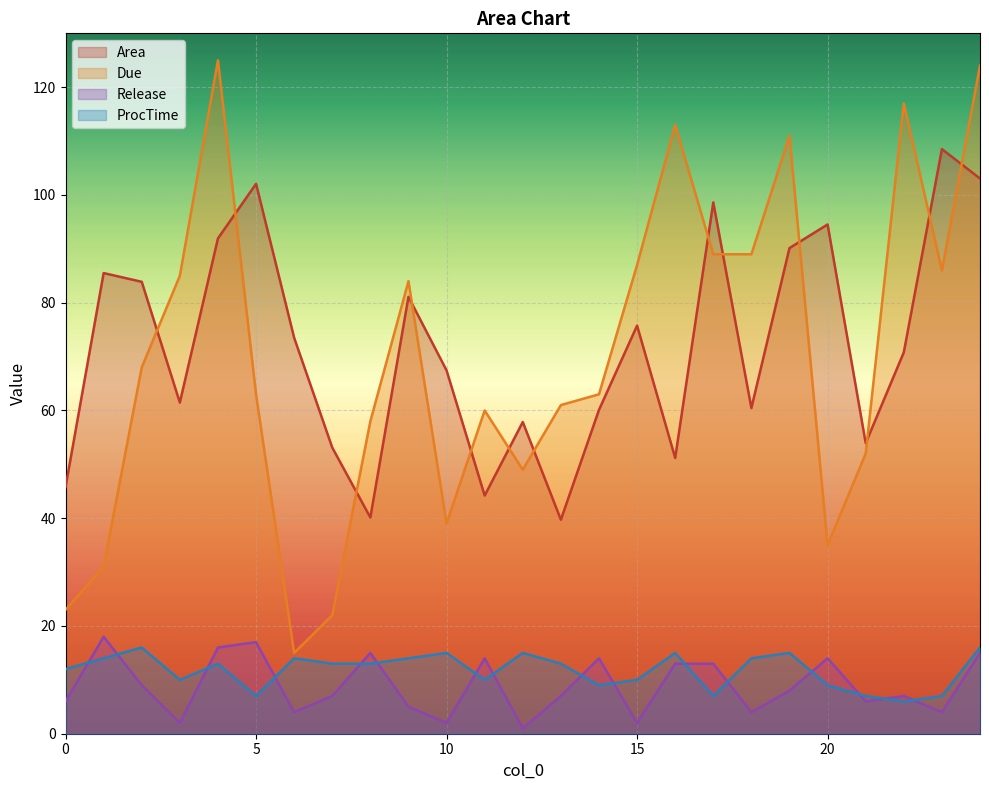

Which label corresponds to the largest value in the chart?

4